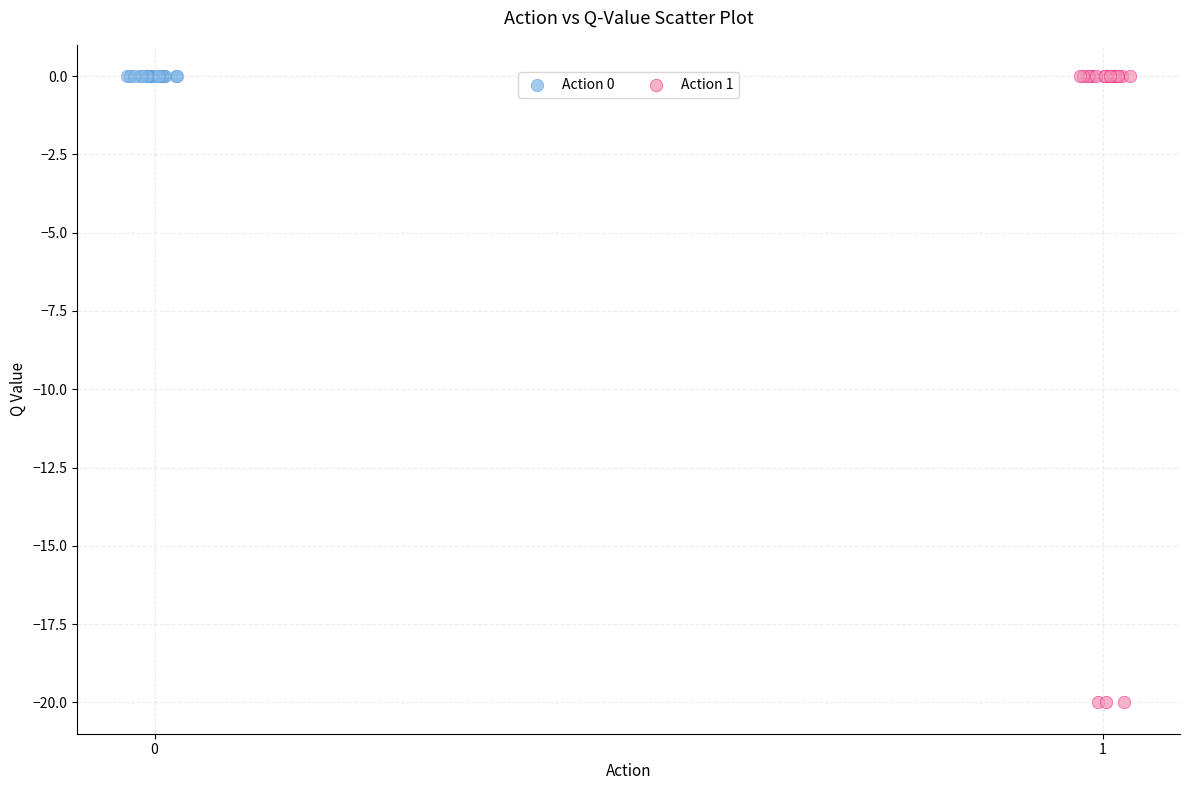

Which series contains the lowest Y value?

Action 1